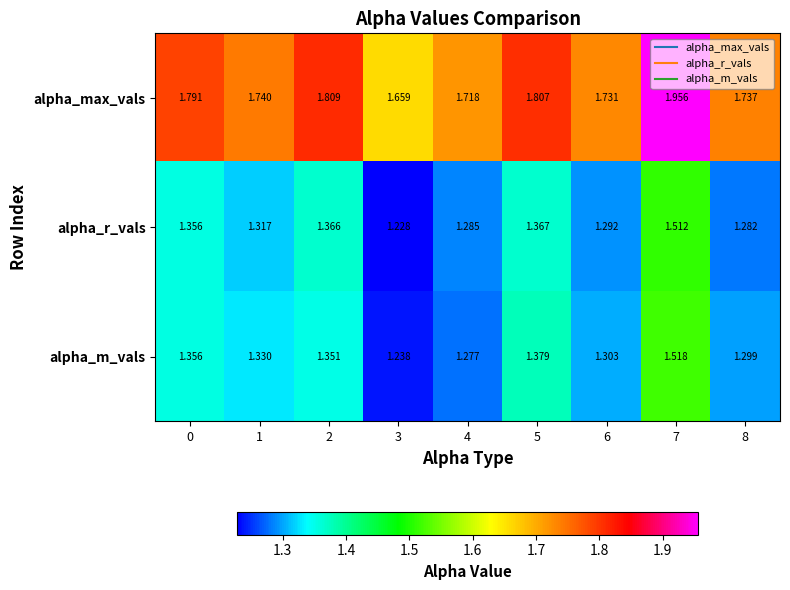

Is the value of alpha_r_vals at 7 greater than the value of alpha_m_vals at 1?

Yes